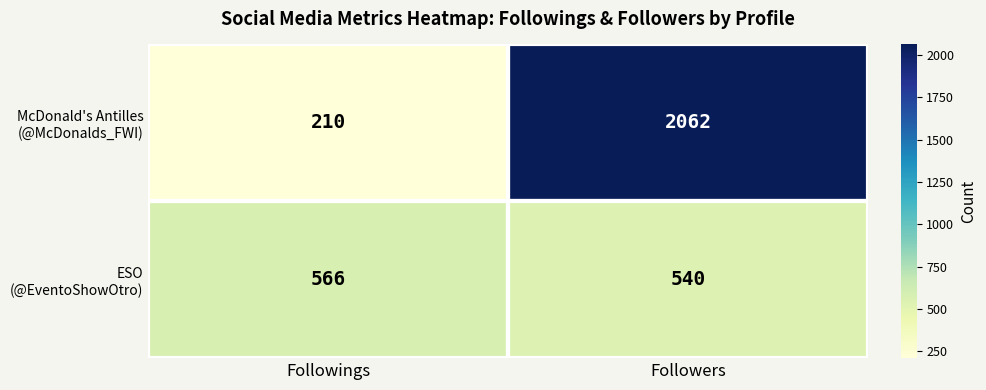

At which category is the sum across all series the highest?

Followers